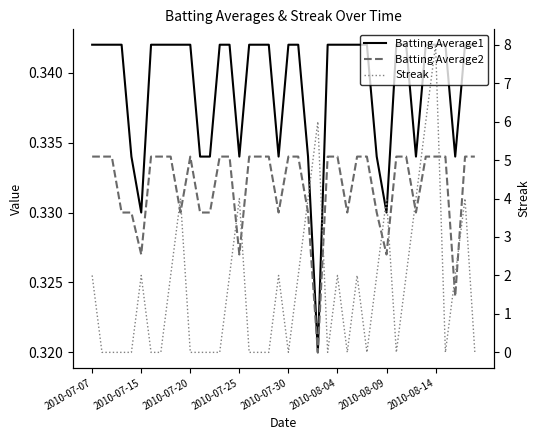

Is the value of Batting Average1 at 2010-08-04 greater than the value of Batting Average2 at 2010-07-07?

Yes